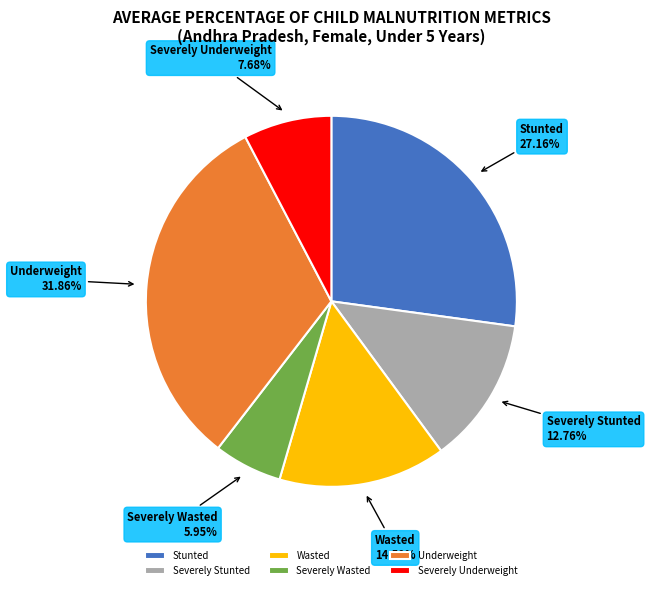

How many slices are in this pie chart?

6